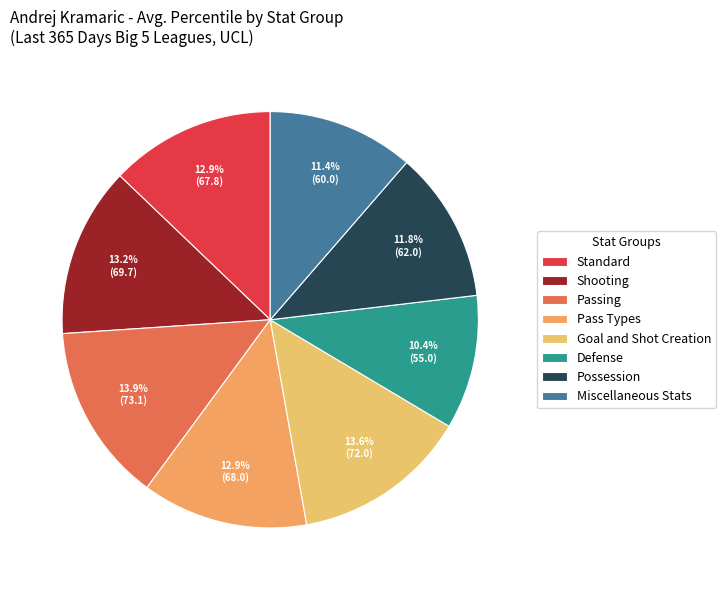

Which category has the biggest portion of the pie?

Passing